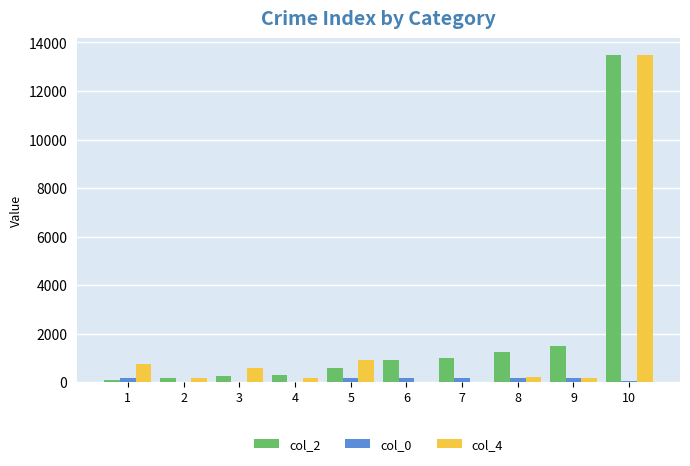

The col_4 series shows 8940 at 10. True or false?

False